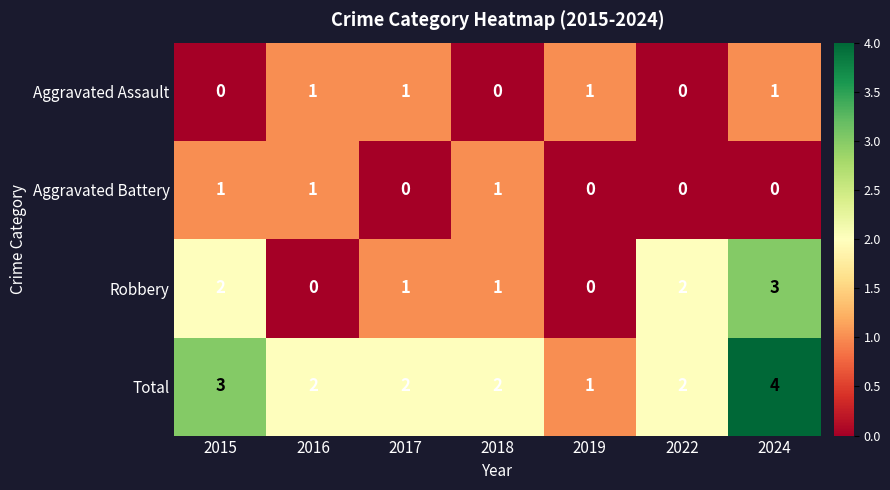

Which series has the largest range (max minus min)?

Robbery